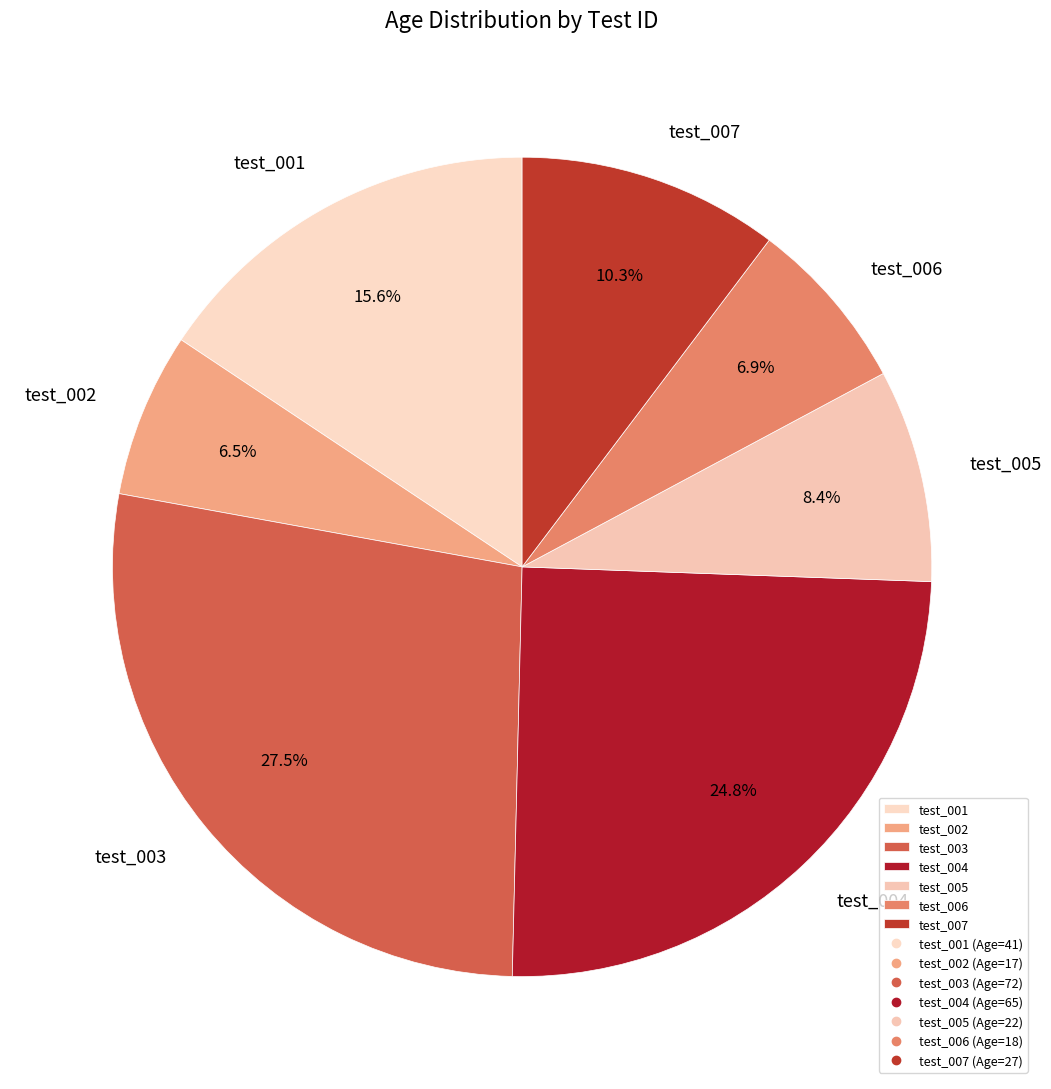

Is there a majority slice in this chart?

No